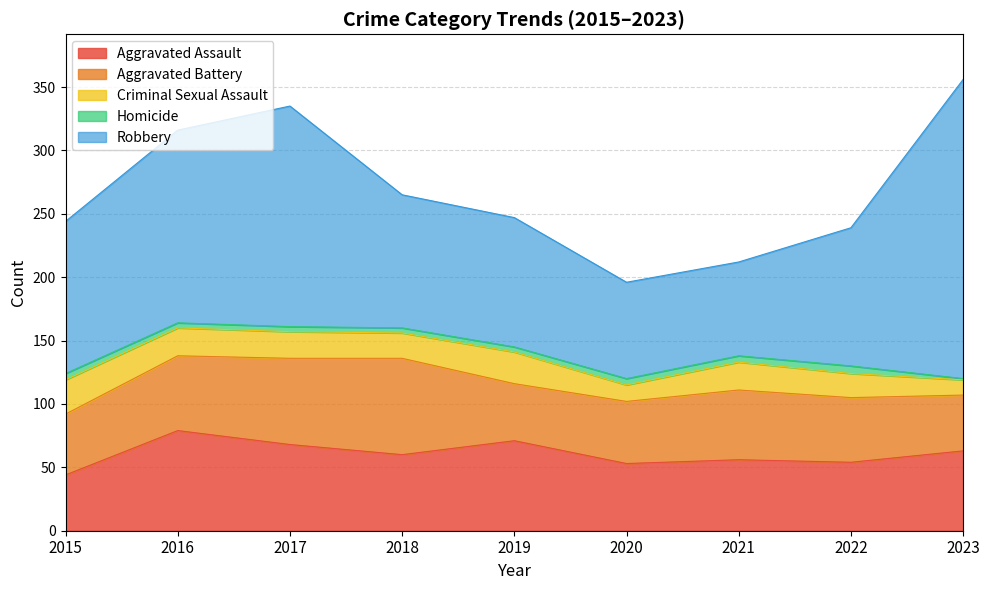

Which category has the lowest value across all series?

2023